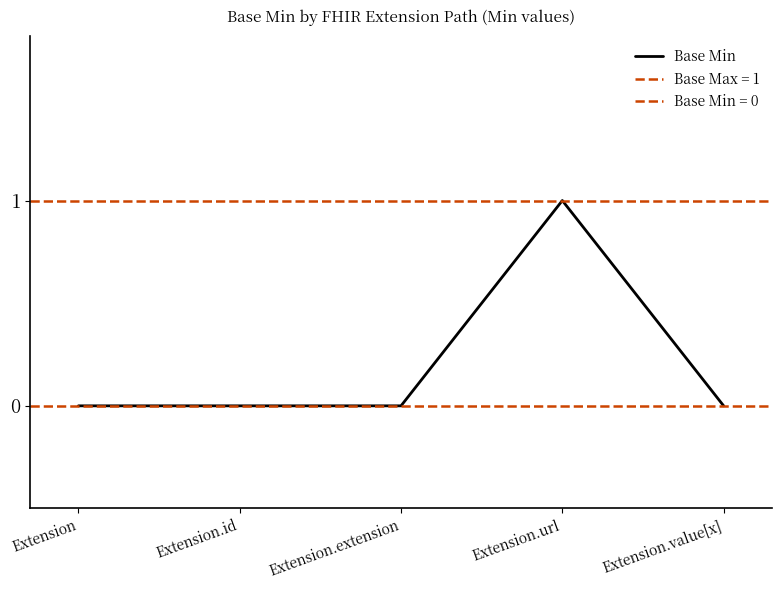

Reading left to right, what are all the values shown in this chart?

0	0	0	1	0